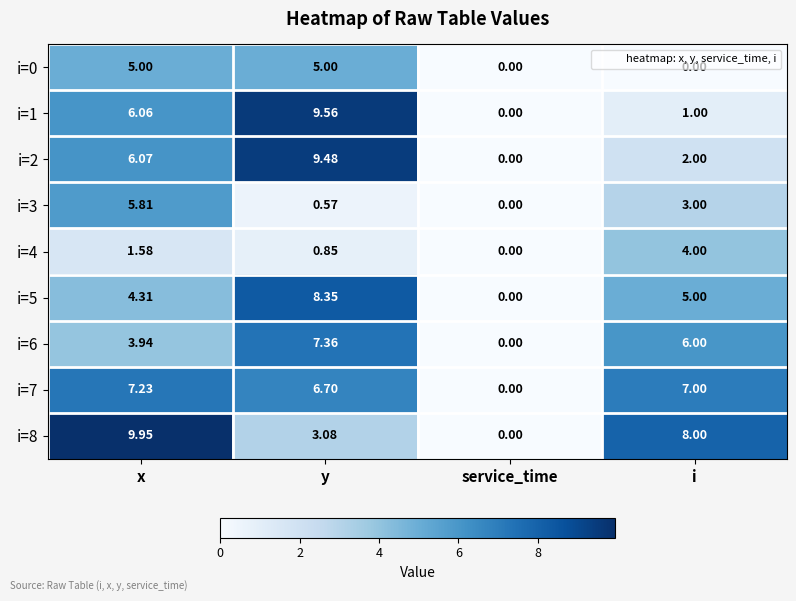

At which label does i=5 reach its minimum?

service_time